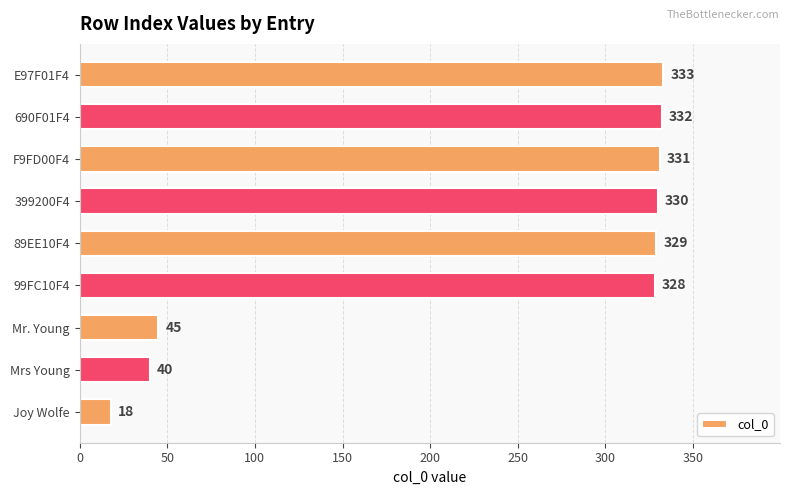

What is the sum of all values?

2086